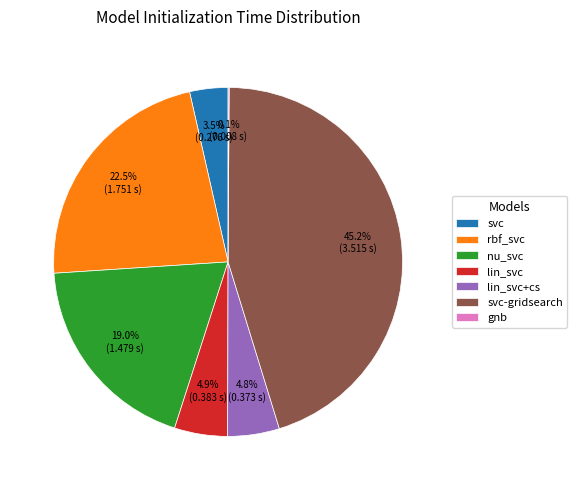

What percentage is NOT represented by lin_svc?

95.1%